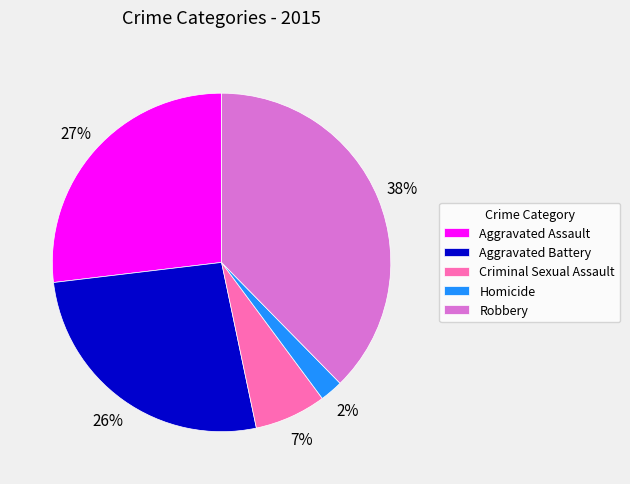

How many slices are in this pie chart?

5